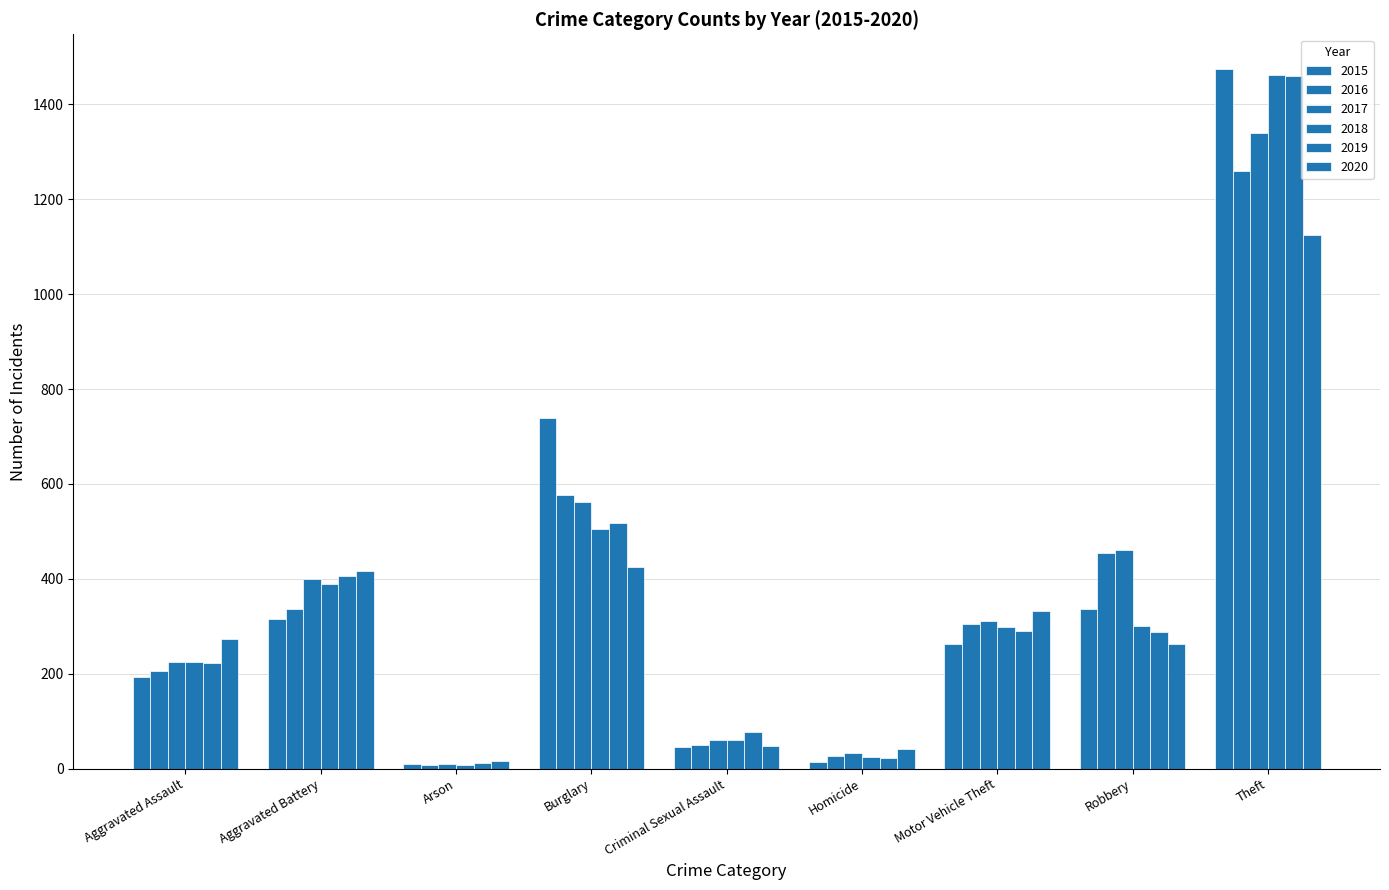

How many values in the 2016 series are below 304?

4